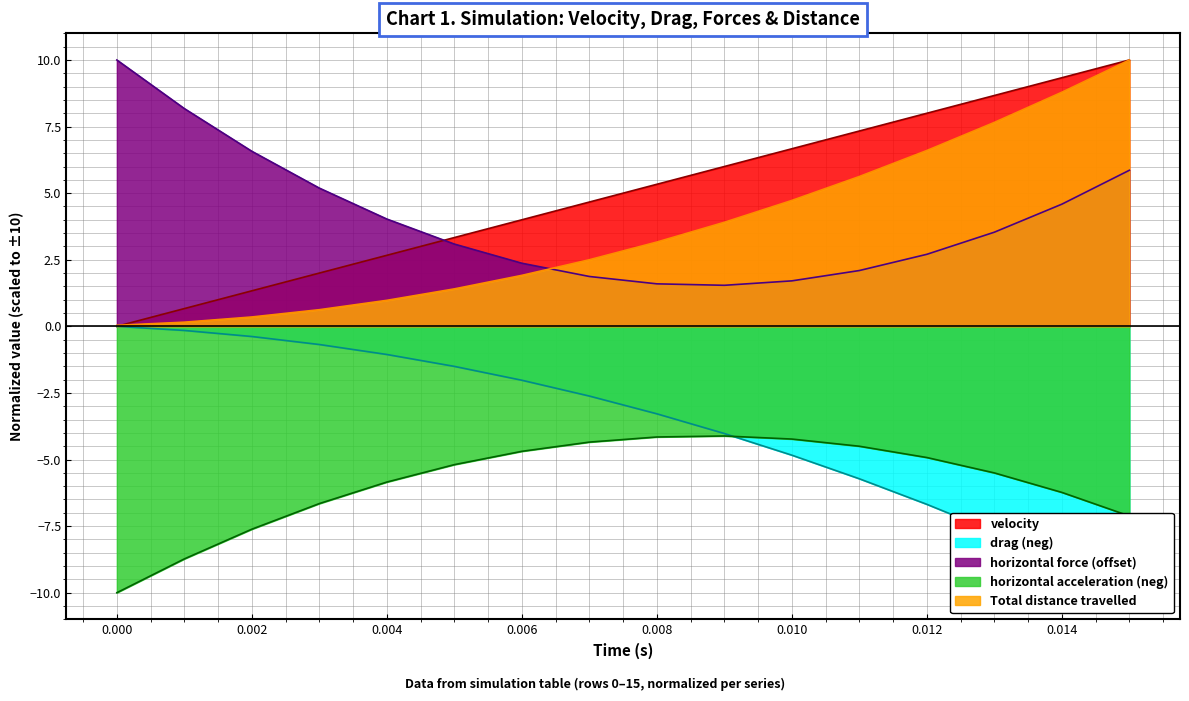

True or false: Total distance travelled and horizontal acceleration (neg) intersect in this chart.

False